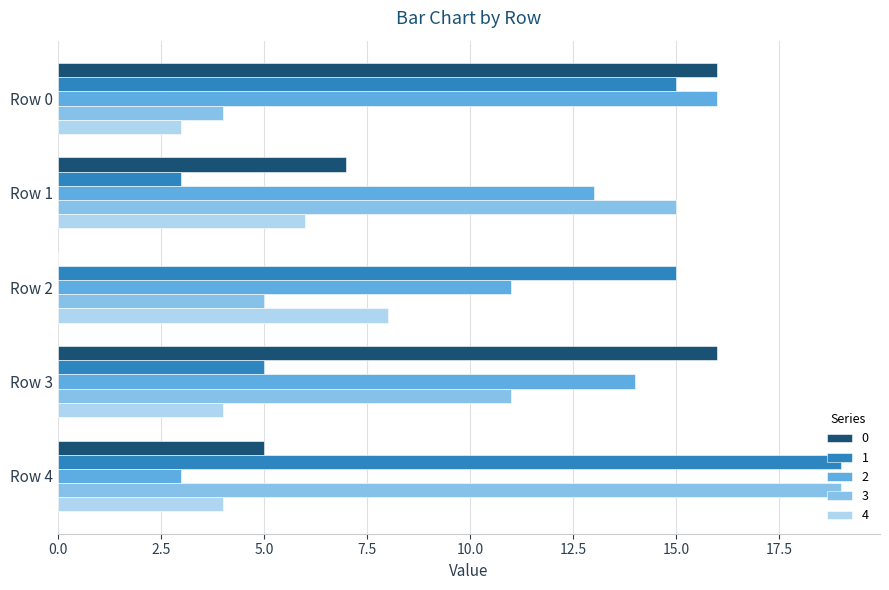

At which category is the sum across all series the highest?

Row 0